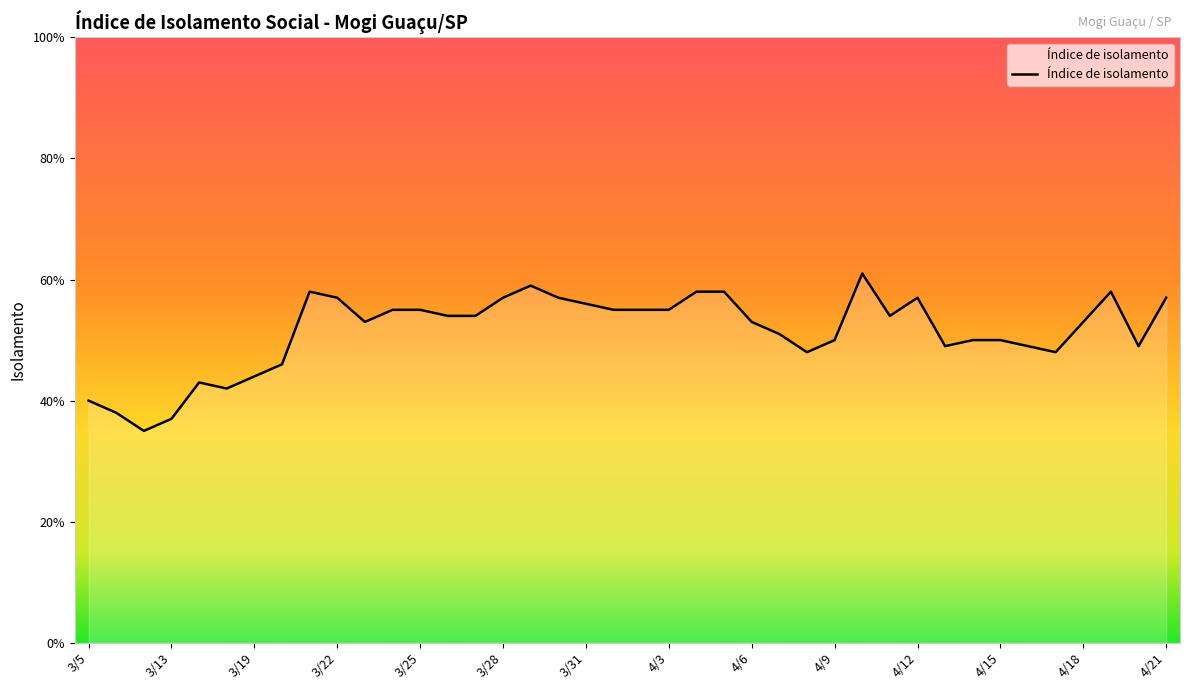

Does the chart have visible grid lines?

No